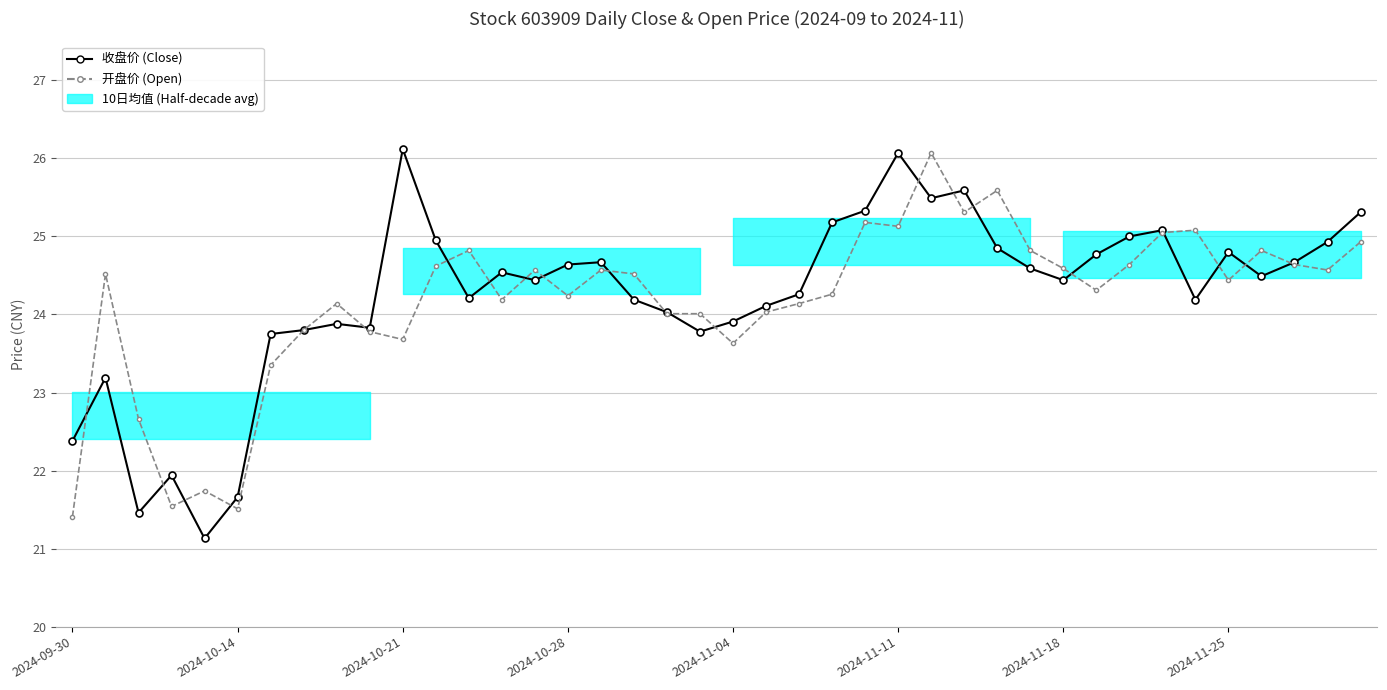

What is the minimum value for 收盘价 (Close)?

21.1